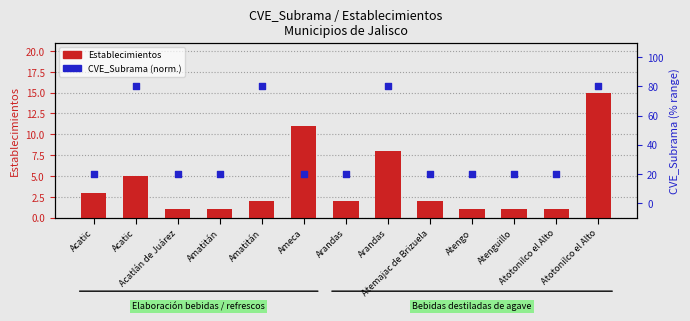

Which series has the largest total across all categories?

CVE_Subrama (percentile)